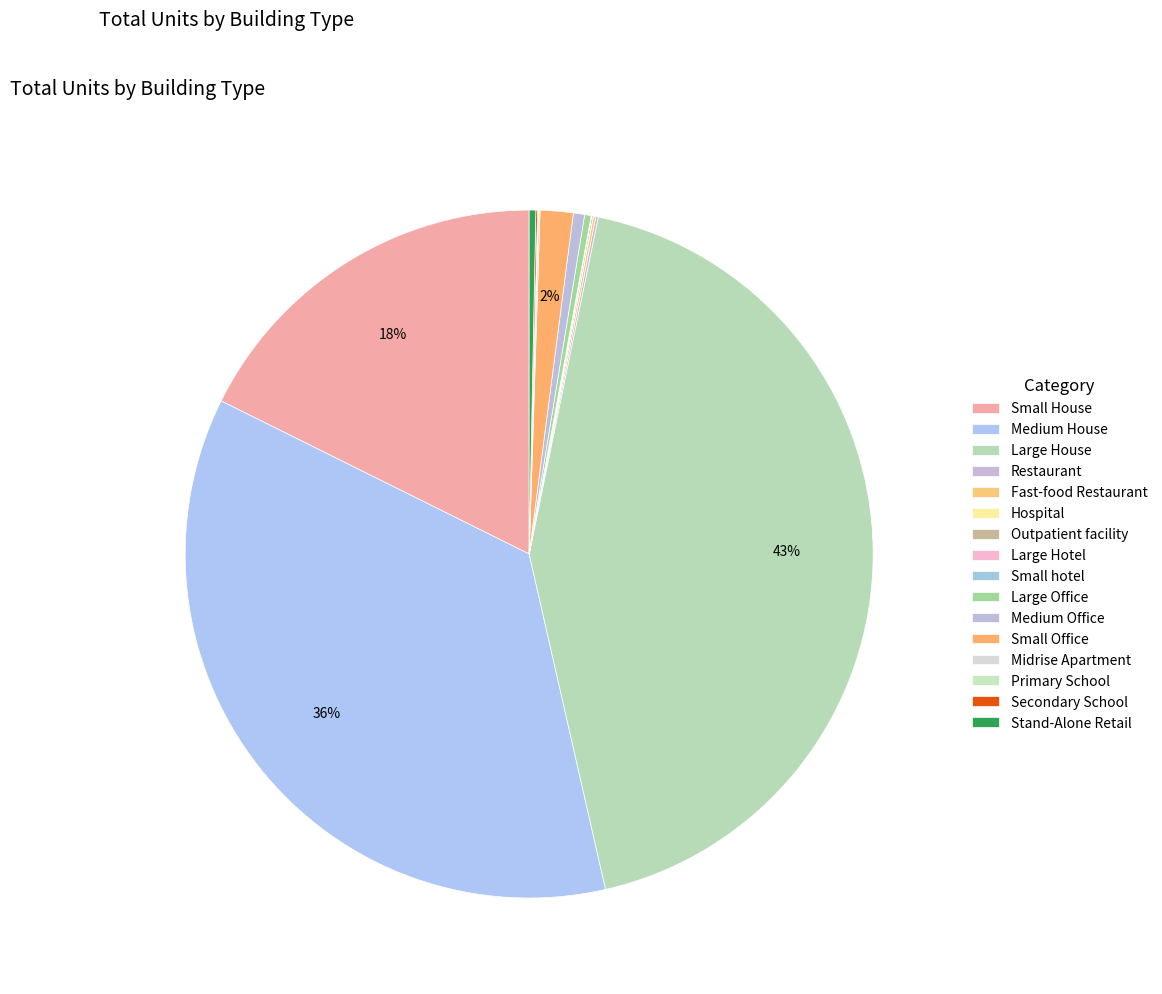

True or false: Fast-food Restaurant accounts for 0% of the total.

True